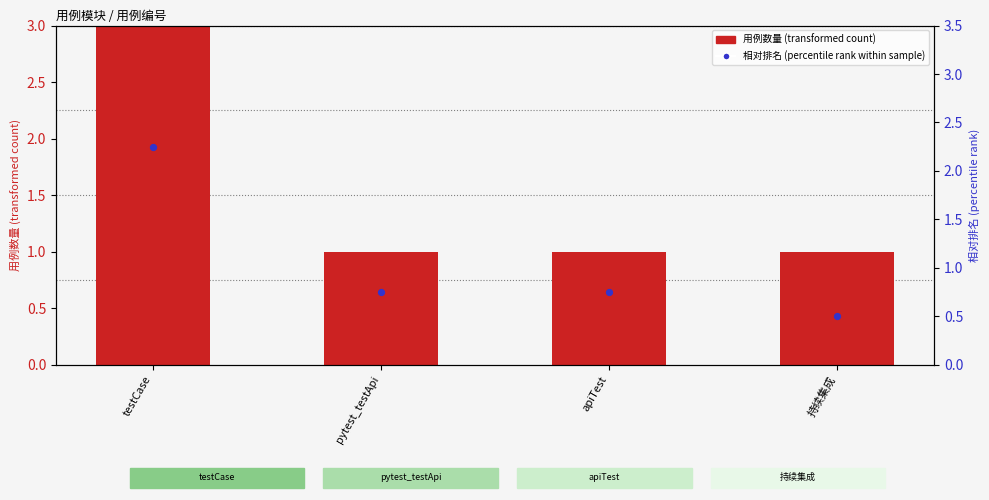

Is the value of 相对排名 at testCase greater than the value of 用例数量 at 持续集成?

Yes